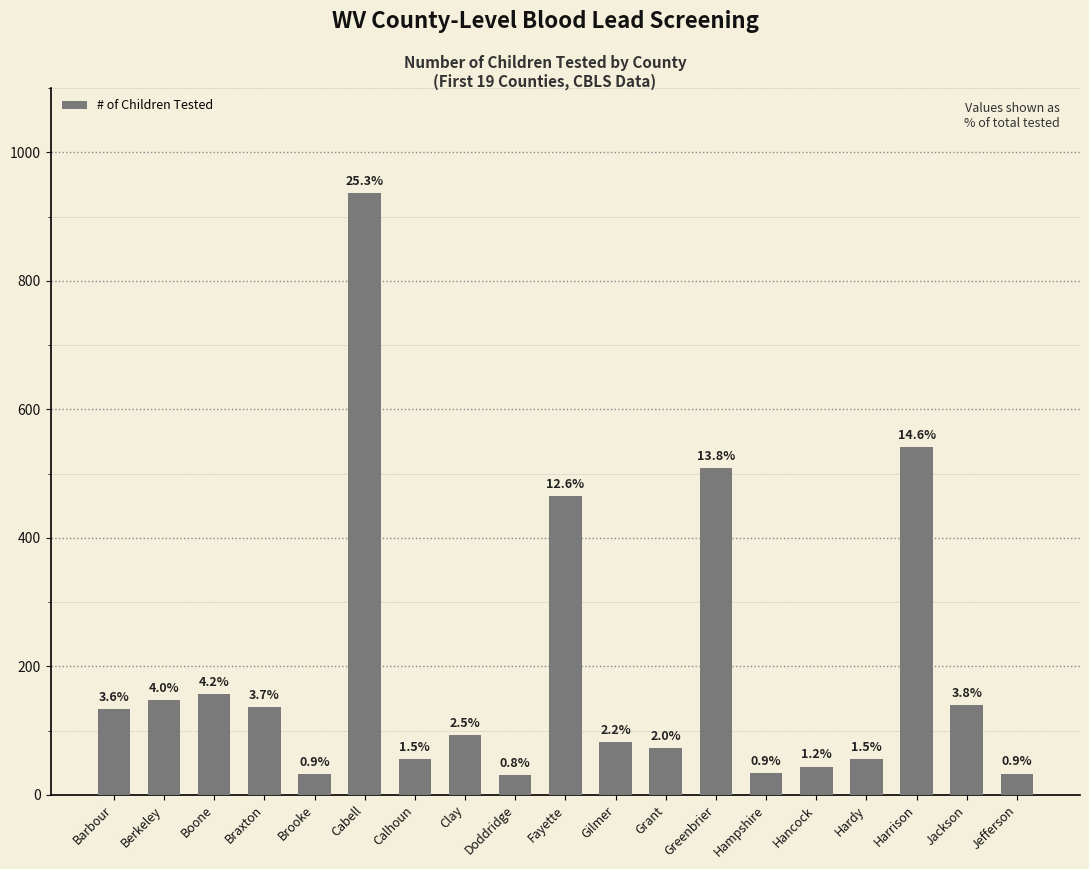

Between Berkeley and Doddridge, which is larger?

Berkeley